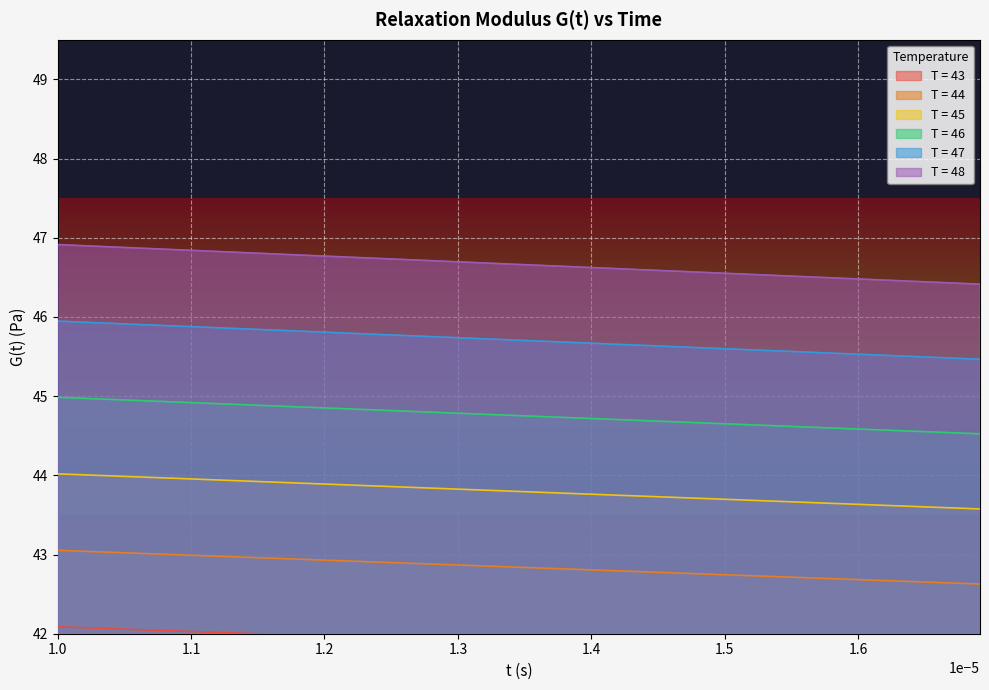

Reading right to left, what are all the values shown in this chart?

T = 43: 41.7	41.7	41.7	41.7	41.7	41.7	41.8	41.8	41.8	41.8	41.8	41.8	41.8	41.8	41.9	41.9	41.9	41.9	41.9	41.9	41.9	41.9	41.9	42.0	42.0	42.0	42.0	42.0	42.0	42.0	42.0	42.0	42.0	42.0	42.1	42.1	42.1	42.1	42.1
T = 44: 42.6	42.6	42.7	42.7	42.7	42.7	42.7	42.7	42.7	42.7	42.8	42.8	42.8	42.8	42.8	42.8	42.8	42.8	42.9	42.9	42.9	42.9	42.9	42.9	42.9	42.9	42.9	43.0	43.0	43.0	43.0	43.0	43.0	43.0	43.0	43.0	43.0	43.0	43.1
T = 45: 43.6	43.6	43.6	43.6	43.6	43.6	43.7	43.7	43.7	43.7	43.7	43.7	43.7	43.8	43.8	43.8	43.8	43.8	43.8	43.8	43.8	43.8	43.9	43.9	43.9	43.9	43.9	43.9	43.9	43.9	43.9	44.0	44.0	44.0	44.0	44.0	44.0	44.0	44.0
T = 46: 44.5	44.5	44.6	44.6	44.6	44.6	44.6	44.6	44.6	44.7	44.7	44.7	44.7	44.7	44.7	44.7	44.7	44.8	44.8	44.8	44.8	44.8	44.8	44.8	44.8	44.9	44.9	44.9	44.9	44.9	44.9	44.9	44.9	44.9	44.9	45.0	45.0	45.0	45.0
T = 47: 45.5	45.5	45.5	45.5	45.5	45.5	45.6	45.6	45.6	45.6	45.6	45.6	45.6	45.7	45.7	45.7	45.7	45.7	45.7	45.7	45.7	45.8	45.8	45.8	45.8	45.8	45.8	45.8	45.8	45.9	45.9	45.9	45.9	45.9	45.9	45.9	45.9	45.9	45.9
T = 48: 46.4	46.4	46.4	46.5	46.5	46.5	46.5	46.5	46.5	46.6	46.6	46.6	46.6	46.6	46.6	46.6	46.7	46.7	46.7	46.7	46.7	46.7	46.7	46.7	46.8	46.8	46.8	46.8	46.8	46.8	46.8	46.8	46.9	46.9	46.9	46.9	46.9	46.9	46.9